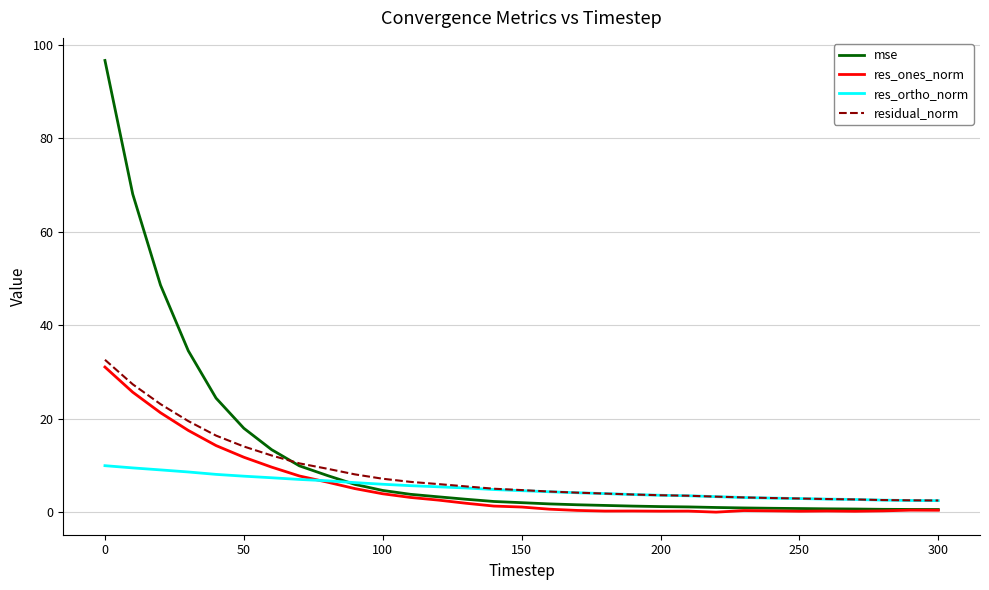

How many series are shown in this chart?

4